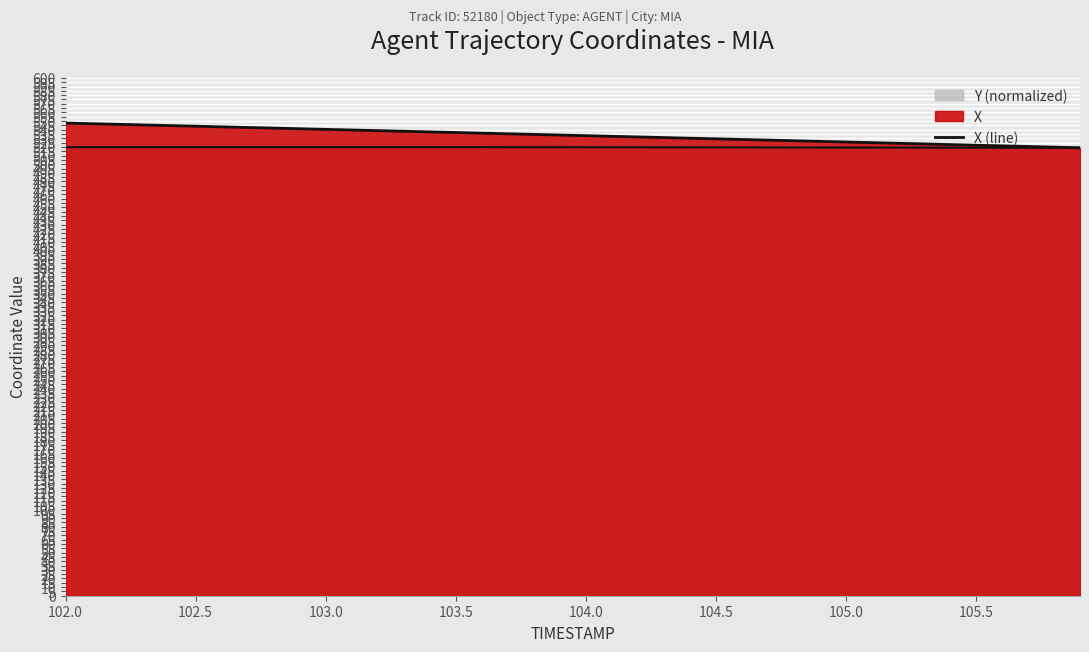

How many lines are shown in the chart?

2